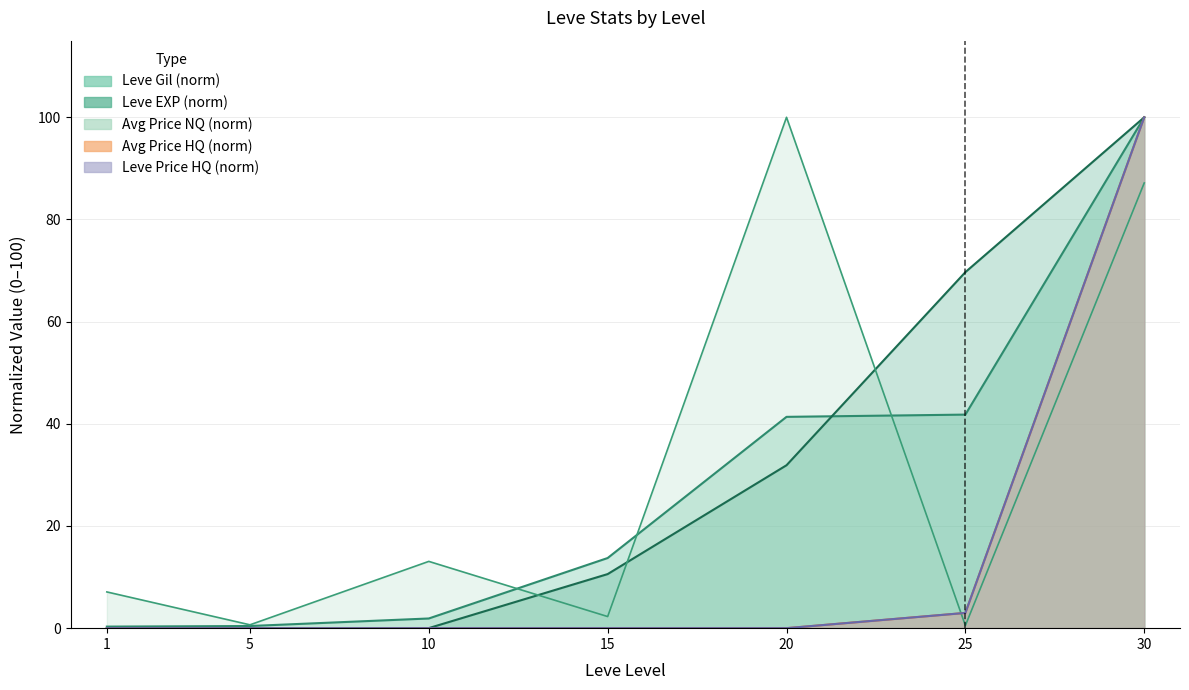

At which category is the sum across all series the highest?

30